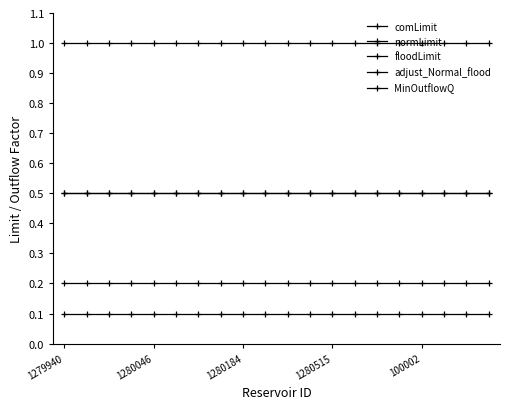

Where is adjust_Normal_flood nearest to the value 0?

1279940